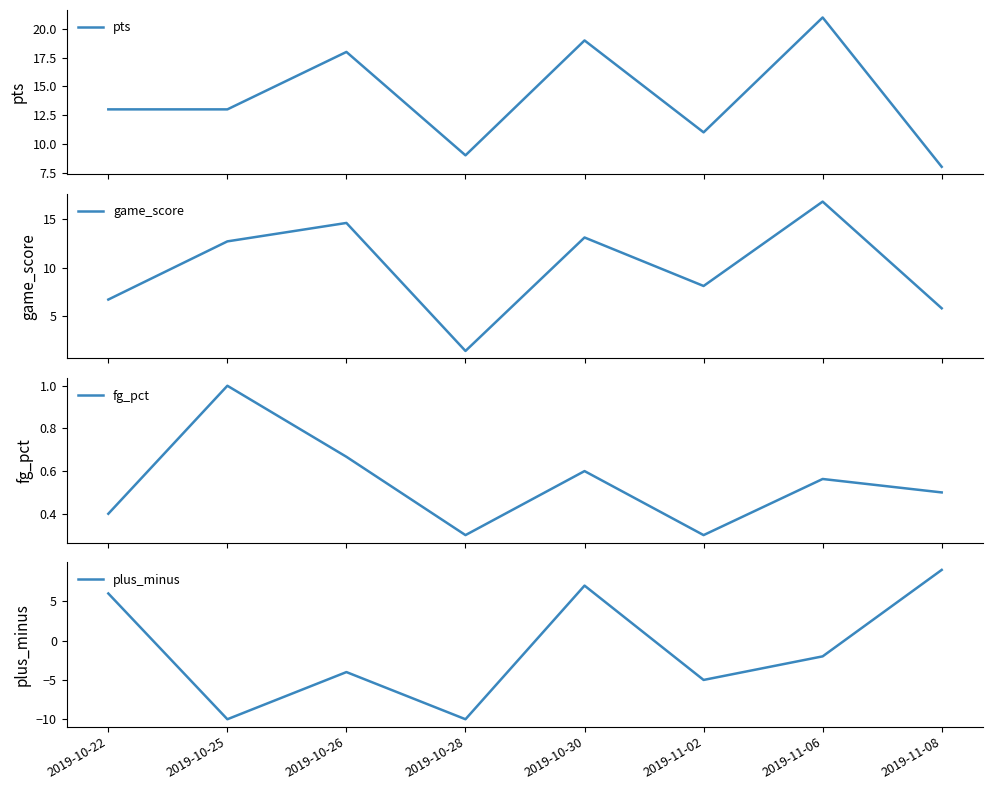

Which series has the largest total across all categories?

pts